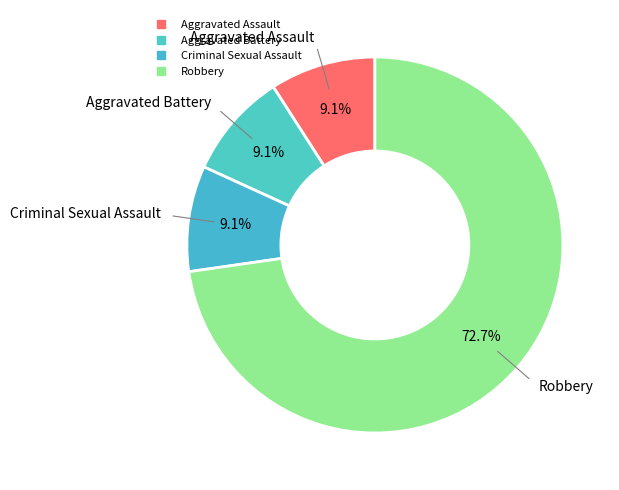

To the nearest percent, what is the average slice percentage?

25%